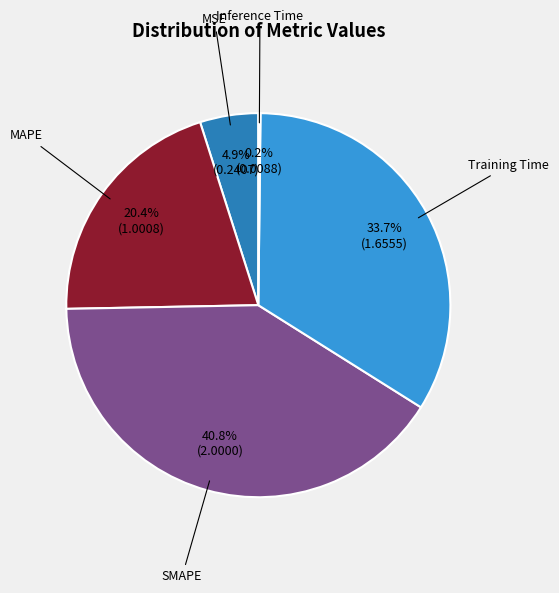

Does any single category account for the majority?

No